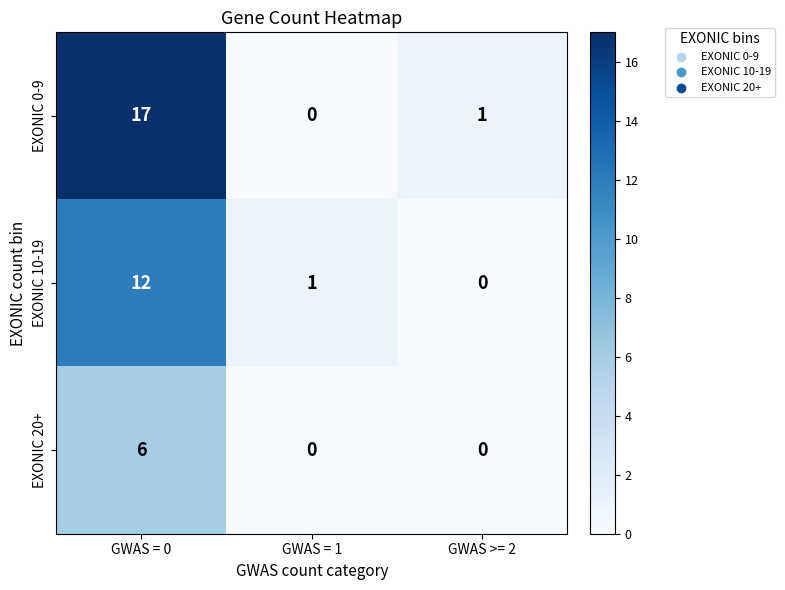

Which category has the lowest value in the EXONIC 0-9 series?

GWAS = 1